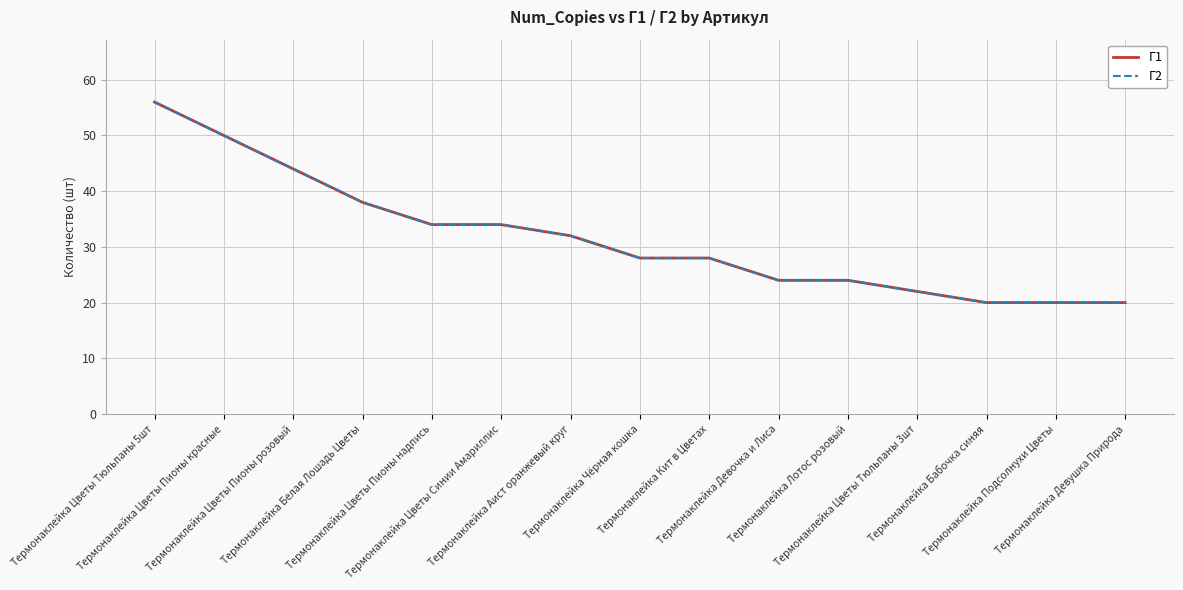

Is the value of Г1 at Термонаклейка Цветы Тюльпаны 3шт greater than the value of Г2 at Термонаклейка Девушка Природа?

Yes